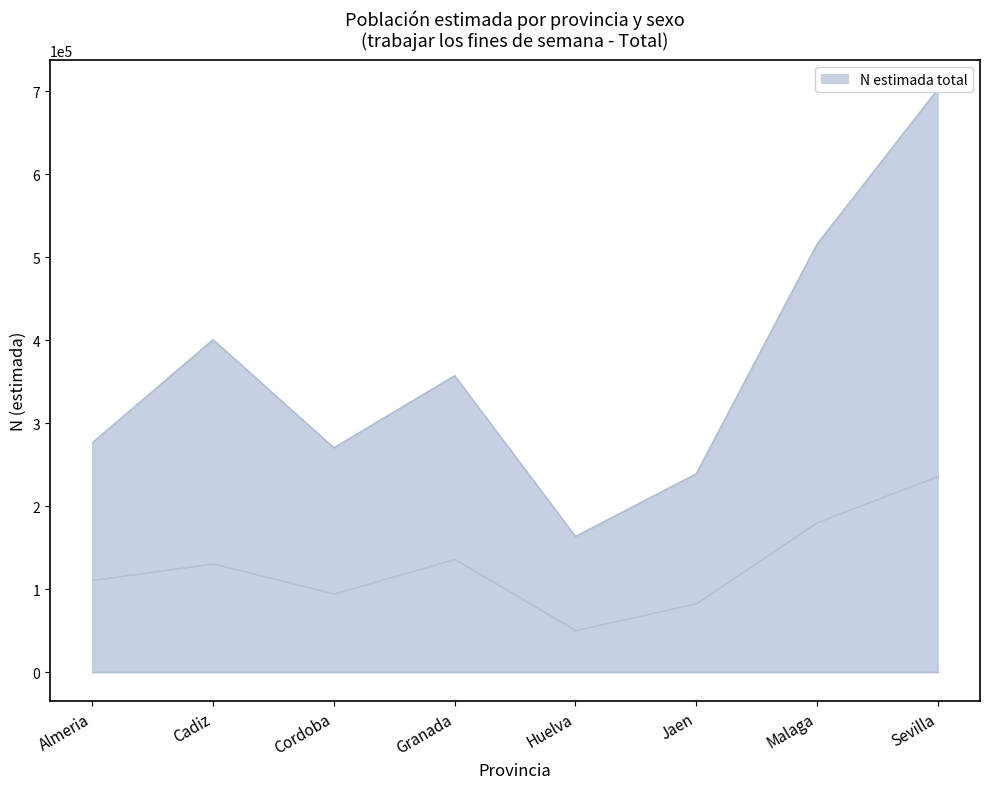

At which category does Total_N reach its first local valley?

Cordoba